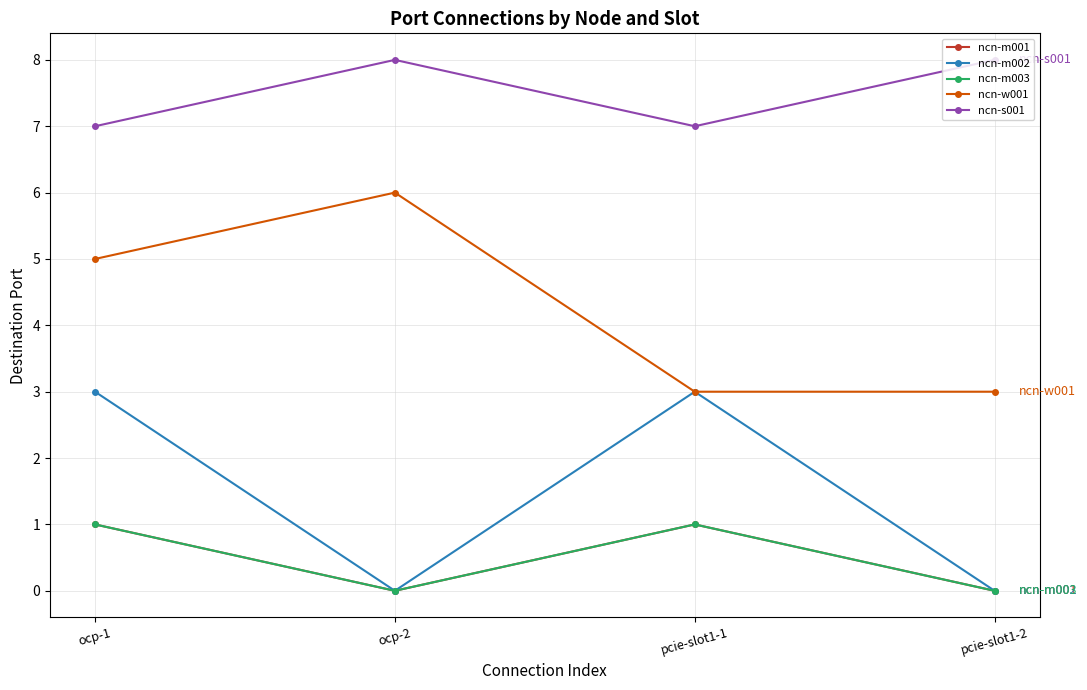

At which category is the sum across all series the highest?

ocp-1